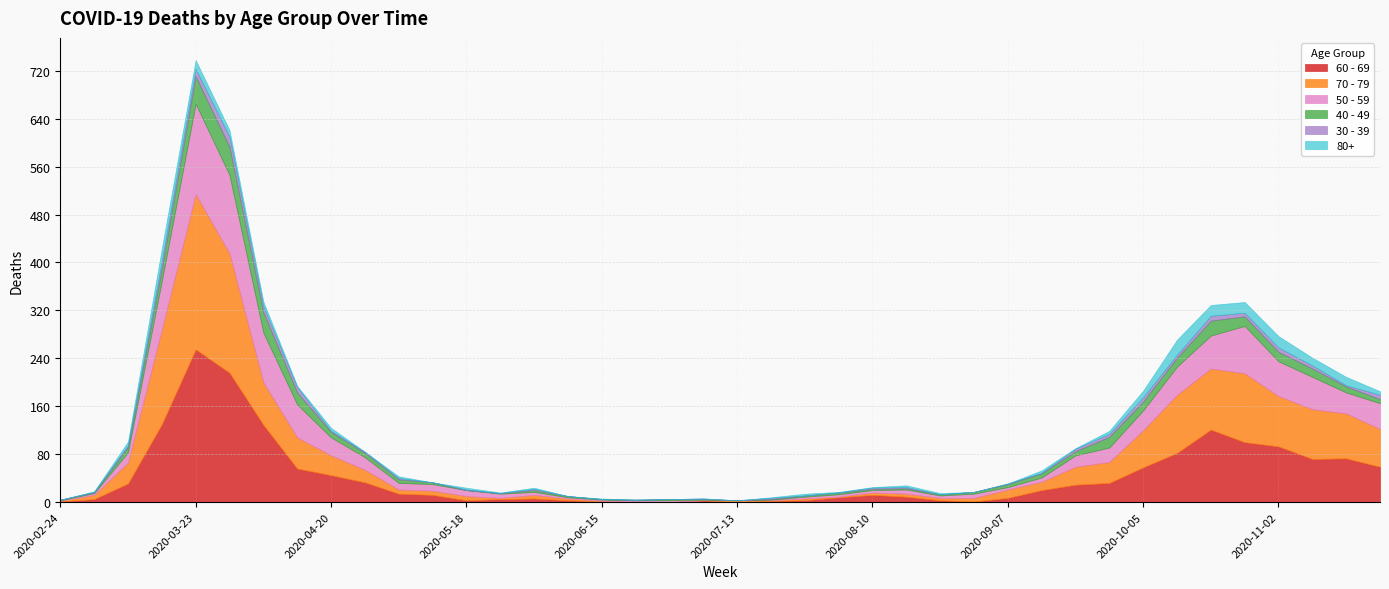

Reading left to right, what are all the values shown in this chart?

60 - 69: 2020-02-24=1	2020-03-02=5	2020-03-09=31	2020-03-16=130	2020-03-23=255	2020-03-30=216	2020-04-06=129	2020-04-13=56	2020-04-20=45	2020-04-27=33	2020-05-04=14	2020-05-11=12	2020-05-18=3	2020-05-25=5	2020-06-01=6	2020-06-08=3	2020-06-15=1	2020-06-22=0	2020-06-29=0	2020-07-06=3	2020-07-13=0	2020-07-20=2	2020-07-27=3	2020-08-03=8	2020-08-10=12	2020-08-17=9	2020-08-24=3	2020-08-31=1	2020-09-07=7	2020-09-14=20	2020-09-21=29	2020-09-28=32	2020-10-05=58	2020-10-12=82	2020-10-19=121	2020-10-26=100	2020-11-02=93	2020-11-09=72	2020-11-16=73	2020-11-23=59
70 - 79: 2020-02-24=1	2020-03-02=7	2020-03-09=35	2020-03-16=158	2020-03-23=259	2020-03-30=199	2020-04-06=71	2020-04-13=52	2020-04-20=33	2020-04-27=21	2020-05-04=7	2020-05-11=7	2020-05-18=7	2020-05-25=2	2020-06-01=6	2020-06-08=3	2020-06-15=1	2020-06-22=1	2020-06-29=0	2020-07-06=0	2020-07-13=3	2020-07-20=1	2020-07-27=3	2020-08-03=1	2020-08-10=4	2020-08-17=5	2020-08-24=4	2020-08-31=6	2020-09-07=14	2020-09-14=14	2020-09-21=30	2020-09-28=35	2020-10-05=62	2020-10-12=97	2020-10-19=102	2020-10-26=115	2020-11-02=84	2020-11-09=83	2020-11-16=75	2020-11-23=63
50 - 59: 2020-02-24=1	2020-03-02=3	2020-03-09=17	2020-03-16=81	2020-03-23=151	2020-03-30=131	2020-04-06=83	2020-04-13=55	2020-04-20=30	2020-04-27=21	2020-05-04=11	2020-05-11=11	2020-05-18=10	2020-05-25=7	2020-06-01=5	2020-06-08=2	2020-06-15=2	2020-06-22=2	2020-06-29=3	2020-07-06=1	2020-07-13=0	2020-07-20=1	2020-07-27=3	2020-08-03=4	2020-08-10=4	2020-08-17=7	2020-08-24=4	2020-08-31=7	2020-09-07=4	2020-09-14=7	2020-09-21=19	2020-09-28=24	2020-10-05=33	2020-10-12=47	2020-10-19=55	2020-10-26=79	2020-11-02=58	2020-11-09=54	2020-11-16=35	2020-11-23=43
40 - 49: 2020-02-24=1	2020-03-02=1	2020-03-09=9	2020-03-16=21	2020-03-23=46	2020-03-30=47	2020-04-06=34	2020-04-13=20	2020-04-20=9	2020-04-27=7	2020-05-04=6	2020-05-11=3	2020-05-18=0	2020-05-25=1	2020-06-01=3	2020-06-08=2	2020-06-15=1	2020-06-22=1	2020-06-29=2	2020-07-06=1	2020-07-13=0	2020-07-20=1	2020-07-27=2	2020-08-03=3	2020-08-10=2	2020-08-17=2	2020-08-24=2	2020-08-31=3	2020-09-07=5	2020-09-14=7	2020-09-21=7	2020-09-28=18	2020-10-05=15	2020-10-12=15	2020-10-19=25	2020-10-26=16	2020-11-02=16	2020-11-09=14	2020-11-16=10	2020-11-23=7
30 - 39: 2020-02-24=0	2020-03-02=1	2020-03-09=3	2020-03-16=12	2020-03-23=12	2020-03-30=17	2020-04-06=10	2020-04-13=9	2020-04-20=2	2020-04-27=2	2020-05-04=2	2020-05-11=0	2020-05-18=1	2020-05-25=0	2020-06-01=2	2020-06-08=0	2020-06-15=0	2020-06-22=0	2020-06-29=0	2020-07-06=1	2020-07-13=0	2020-07-20=2	2020-07-27=0	2020-08-03=0	2020-08-10=2	2020-08-17=2	2020-08-24=0	2020-08-31=0	2020-09-07=1	2020-09-14=1	2020-09-21=4	2020-09-28=5	2020-10-05=7	2020-10-12=5	2020-10-19=8	2020-10-26=6	2020-11-02=7	2020-11-09=5	2020-11-16=2	2020-11-23=7
80+: 2020-02-24=0	2020-03-02=1	2020-03-09=6	2020-03-16=21	2020-03-23=15	2020-03-30=11	2020-04-06=8	2020-04-13=2	2020-04-20=5	2020-04-27=0	2020-05-04=3	2020-05-11=0	2020-05-18=3	2020-05-25=1	2020-06-01=2	2020-06-08=0	2020-06-15=1	2020-06-22=0	2020-06-29=0	2020-07-06=0	2020-07-13=0	2020-07-20=1	2020-07-27=3	2020-08-03=1	2020-08-10=1	2020-08-17=3	2020-08-24=2	2020-08-31=0	2020-09-07=0	2020-09-14=4	2020-09-21=1	2020-09-28=5	2020-10-05=11	2020-10-12=25	2020-10-19=18	2020-10-26=18	2020-11-02=19	2020-11-09=13	2020-11-16=14	2020-11-23=6